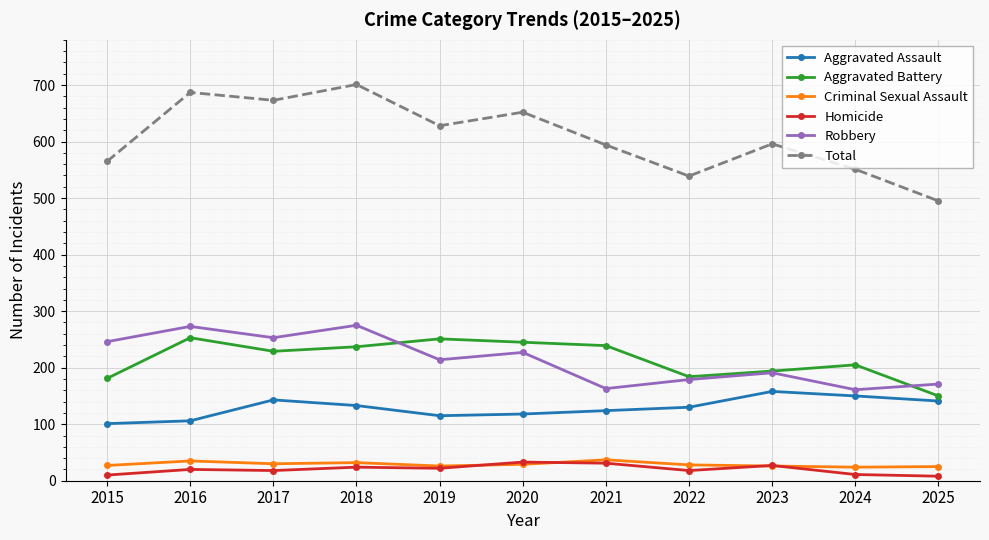

True or false: Aggravated Assault and Homicide cross at least once.

False